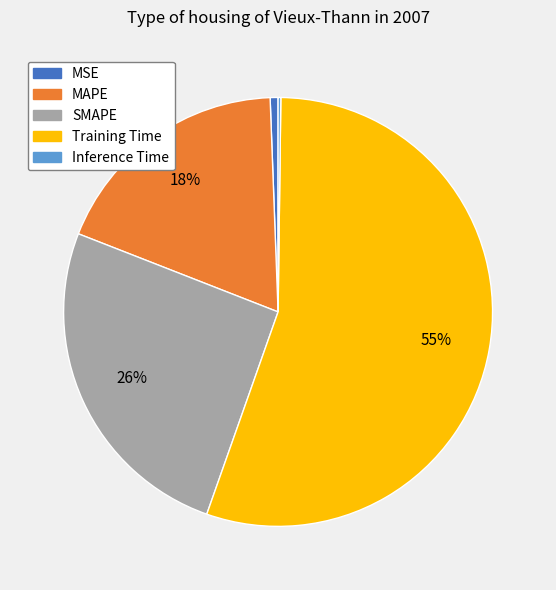

Which slice represents more than half of the pie?

Training Time